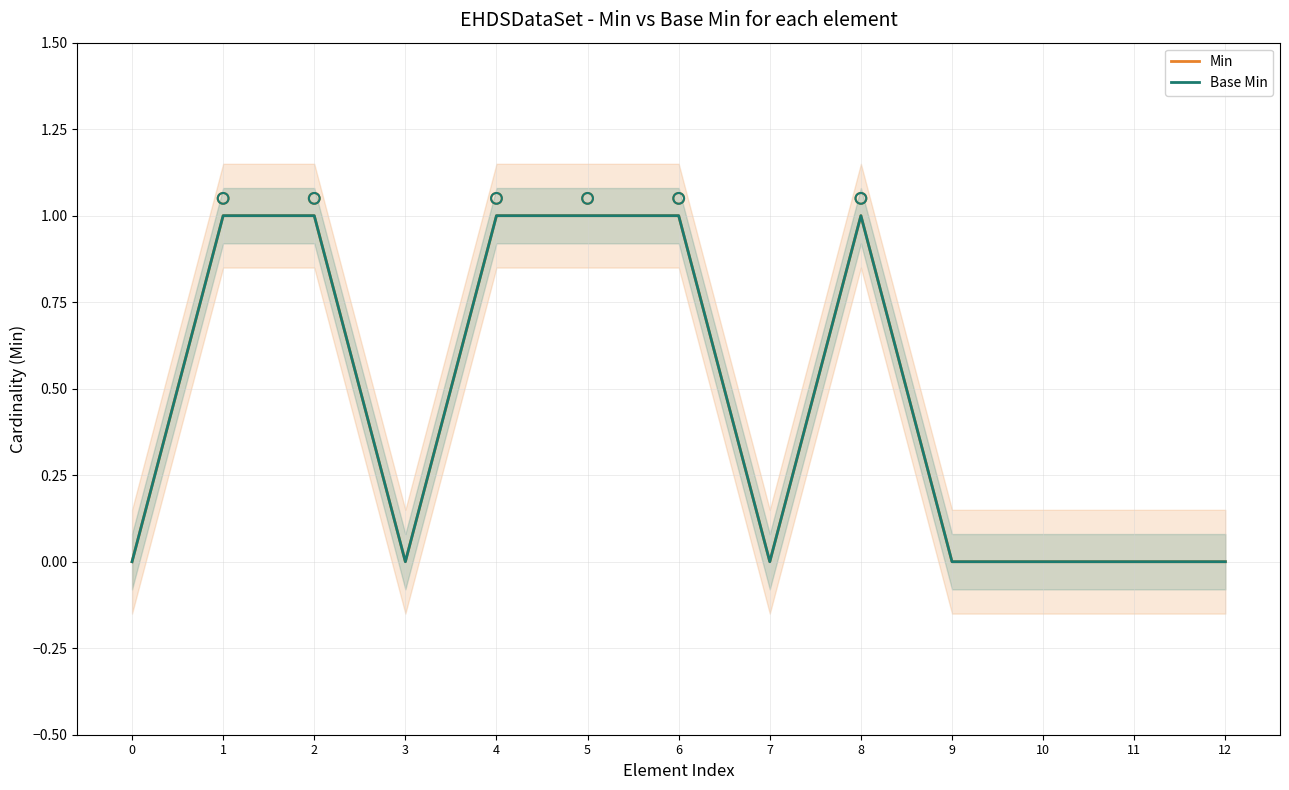

Which series has the largest Y range (max minus min)?

Min